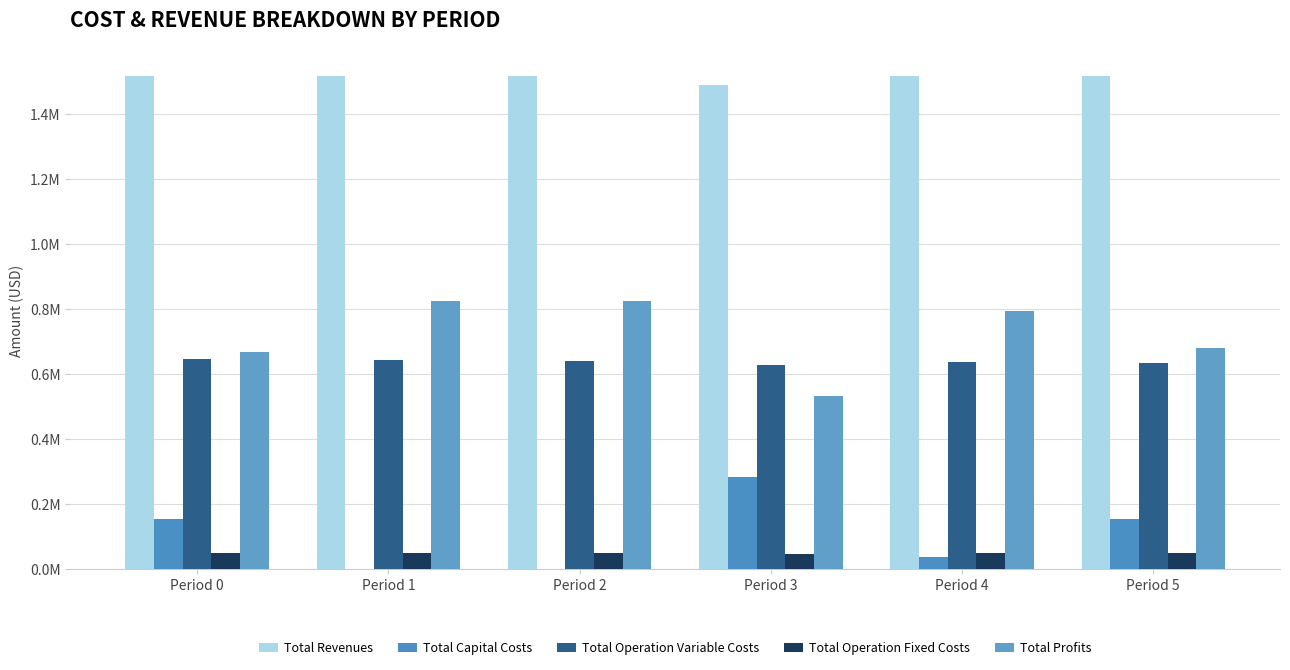

Count the Total Capital Costs values in the range 0 to 154400.

5